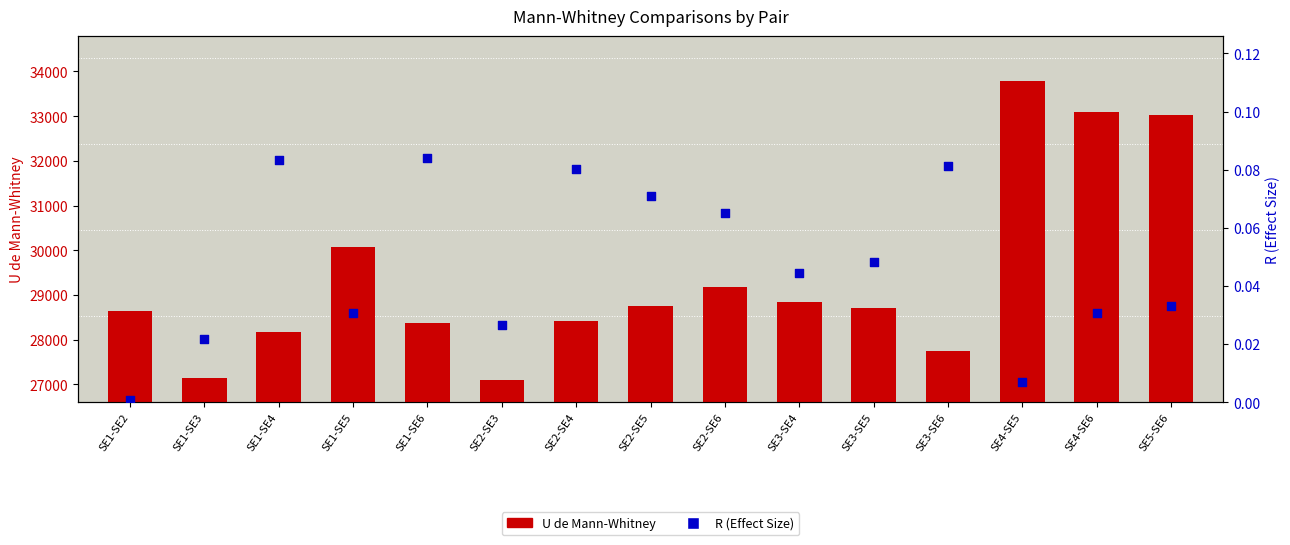

Which series contains the lowest Y value?

R (Effect Size)